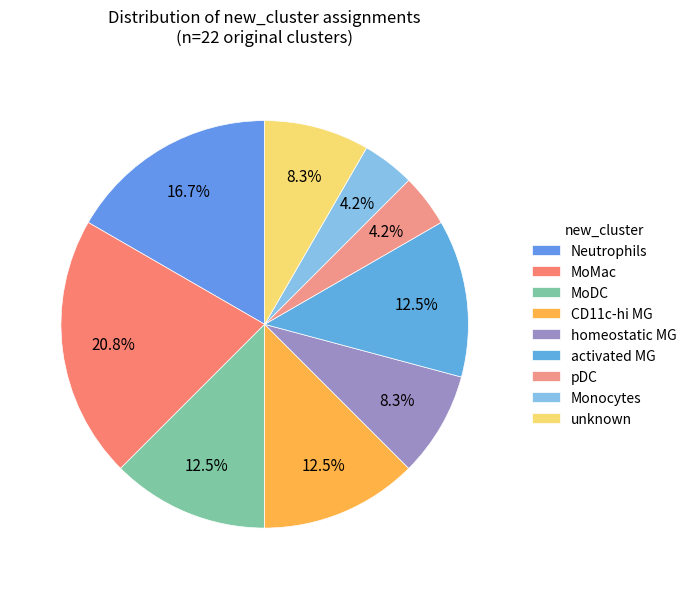

To the nearest percent, what is the average slice percentage?

11%